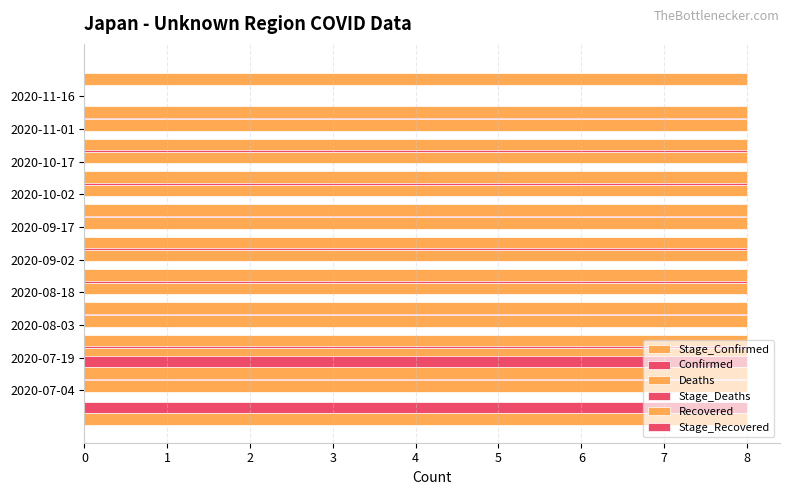

Rank the series by their maximum value, from lowest to highest.

Stage_Confirmed, Confirmed, Deaths, Stage_Deaths, Recovered, Stage_Recovered